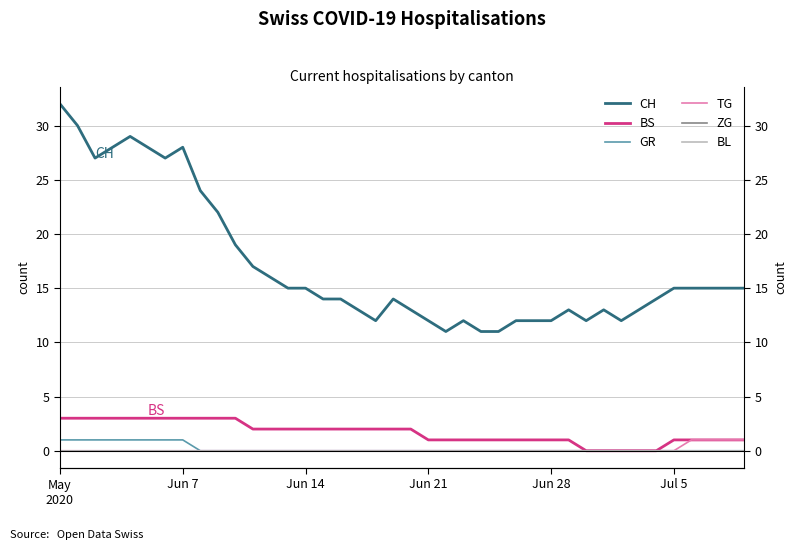

Count the TG values in the range 0 to 1.

40